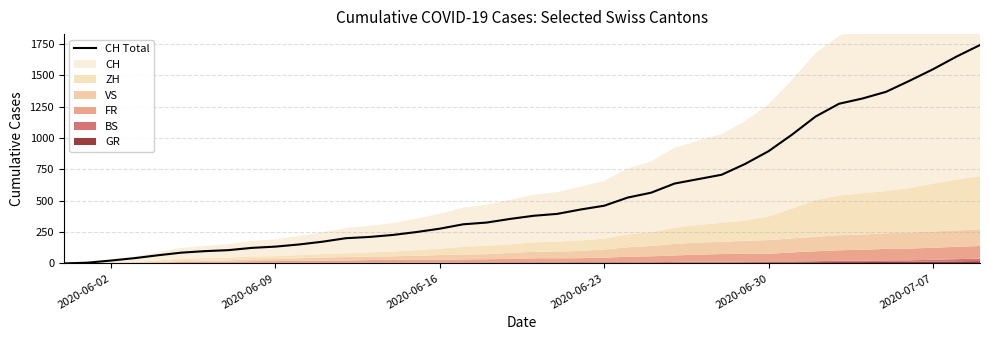

How many values are above zero?

39